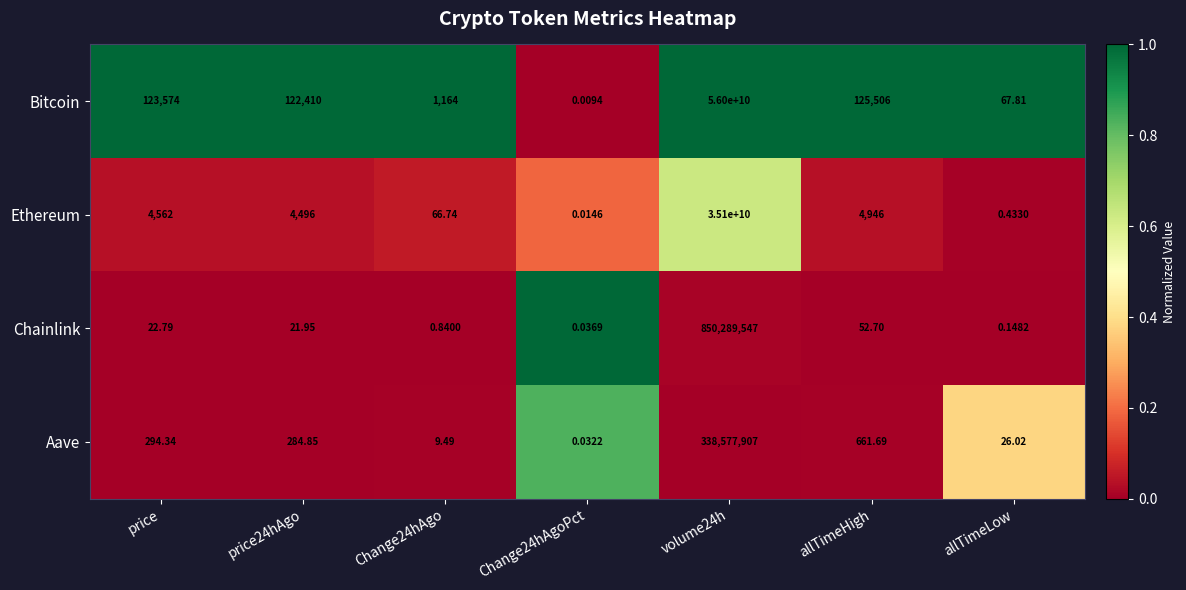

Is the value of Bitcoin at price greater than the value of Aave at volume24h?

No